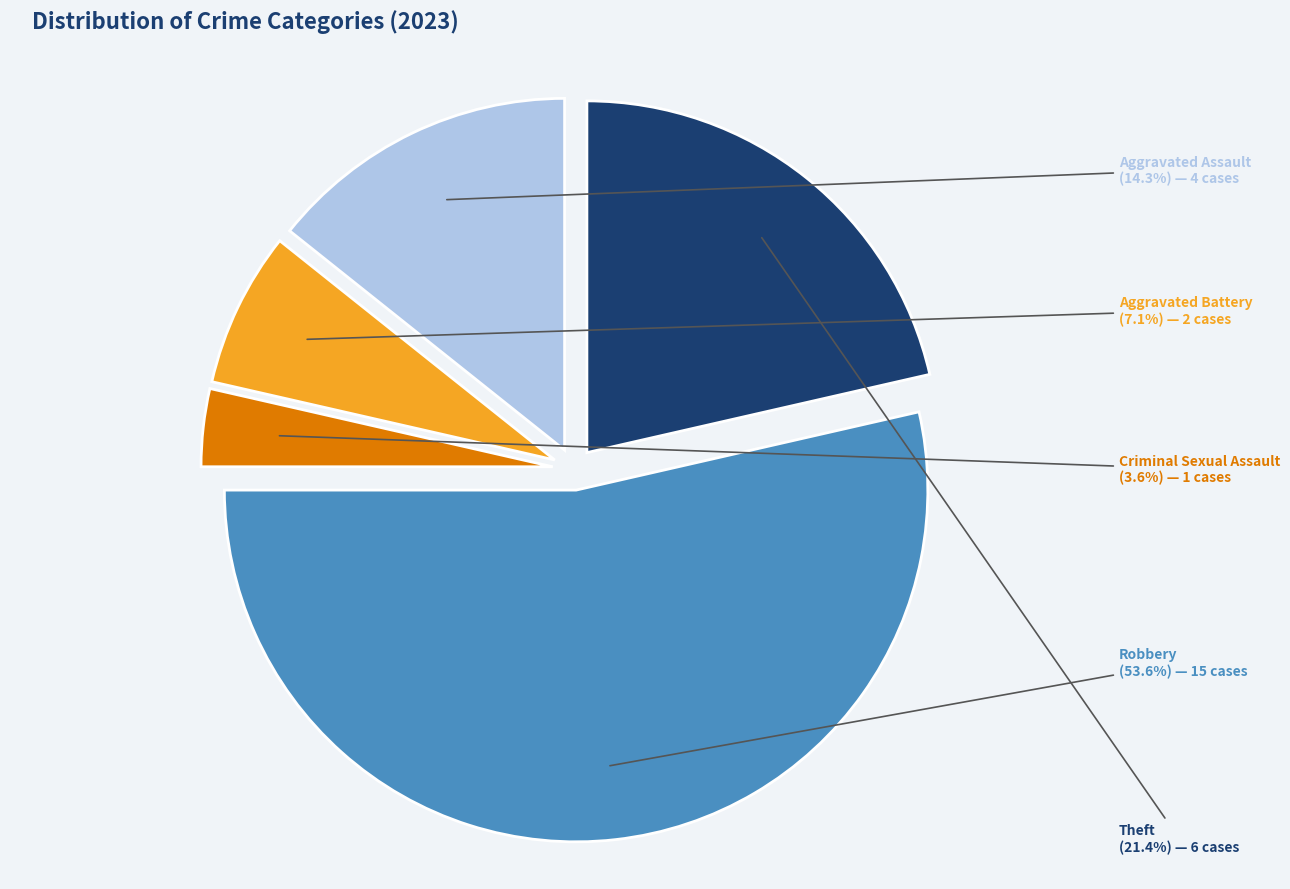

True or false: Aggravated Assault accounts for 14% of the total.

True